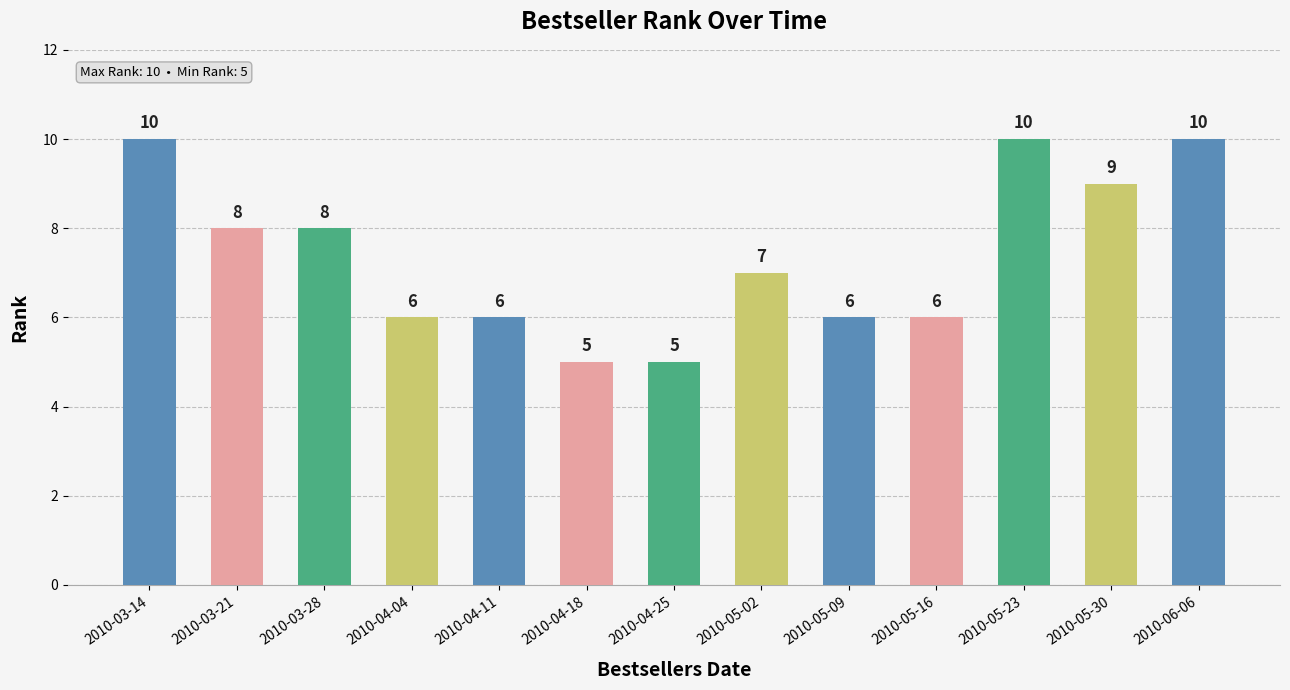

What is the sum of all values?

96